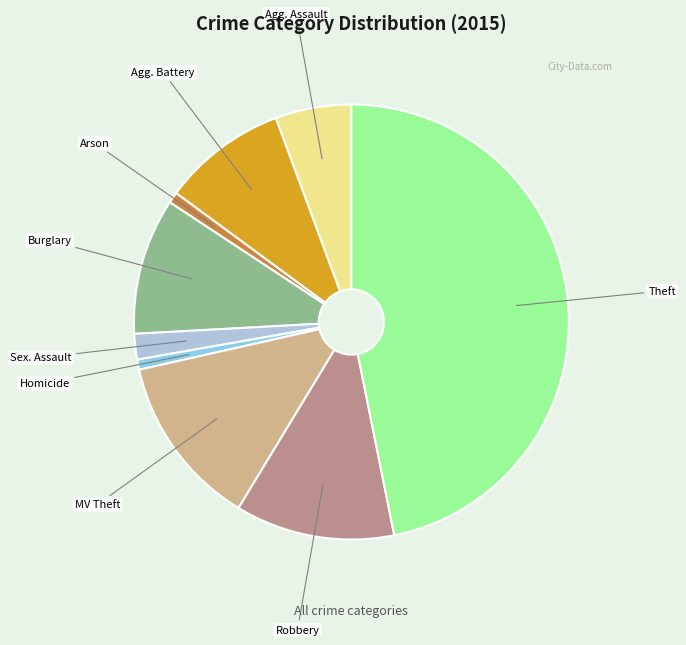

Is there a majority slice in this chart?

No